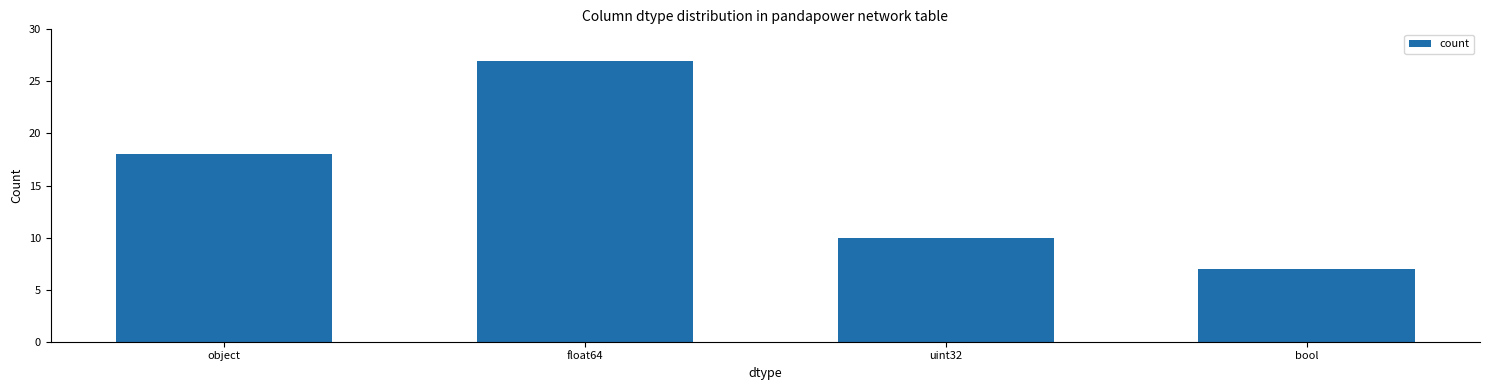

The value at object is 18. True or false?

True